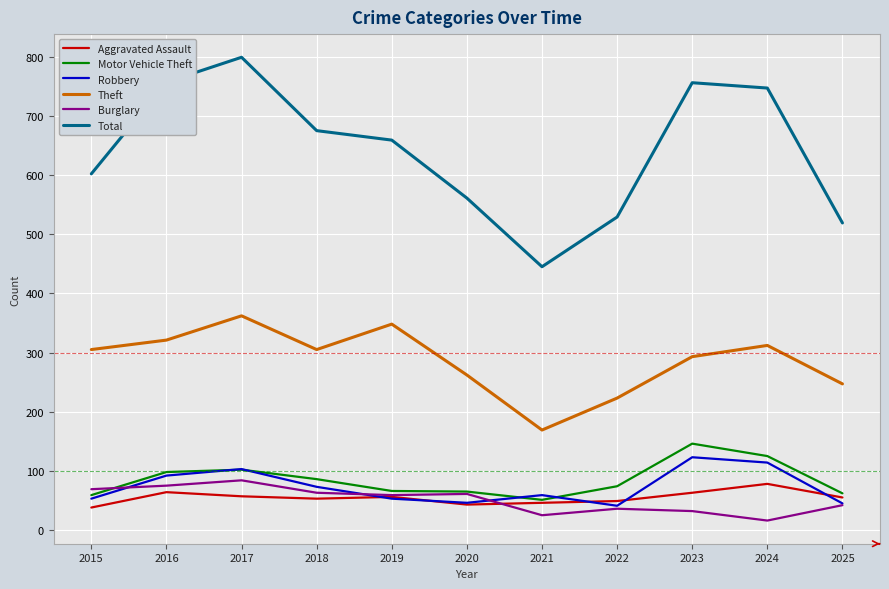

What is the highest value of the Aggravated Assault series?

78